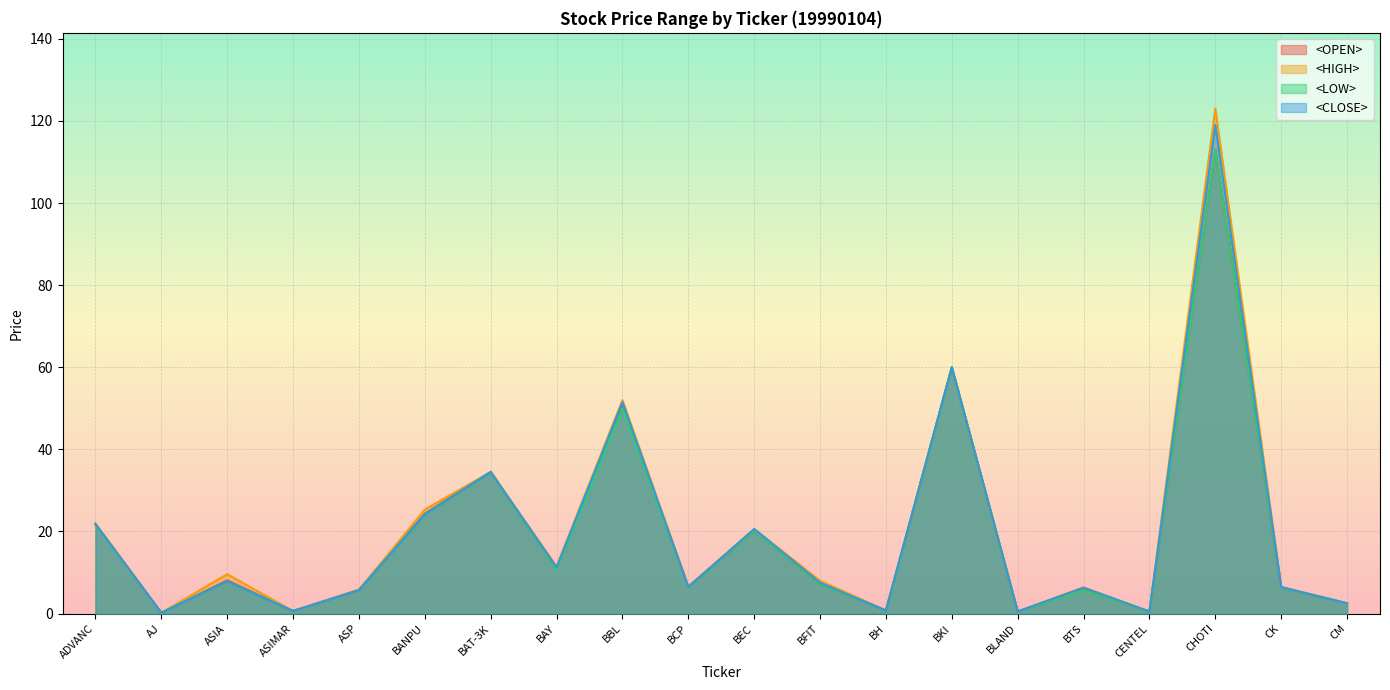

In <OPEN>, how many points are higher than both neighbors (excluding endpoints)?

7